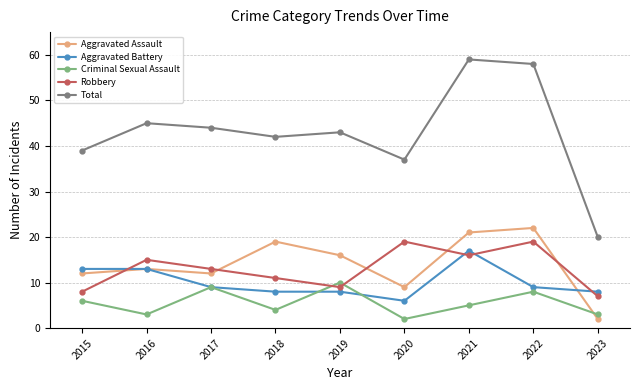

At which category does Aggravated Assault reach its first local peak?

2016